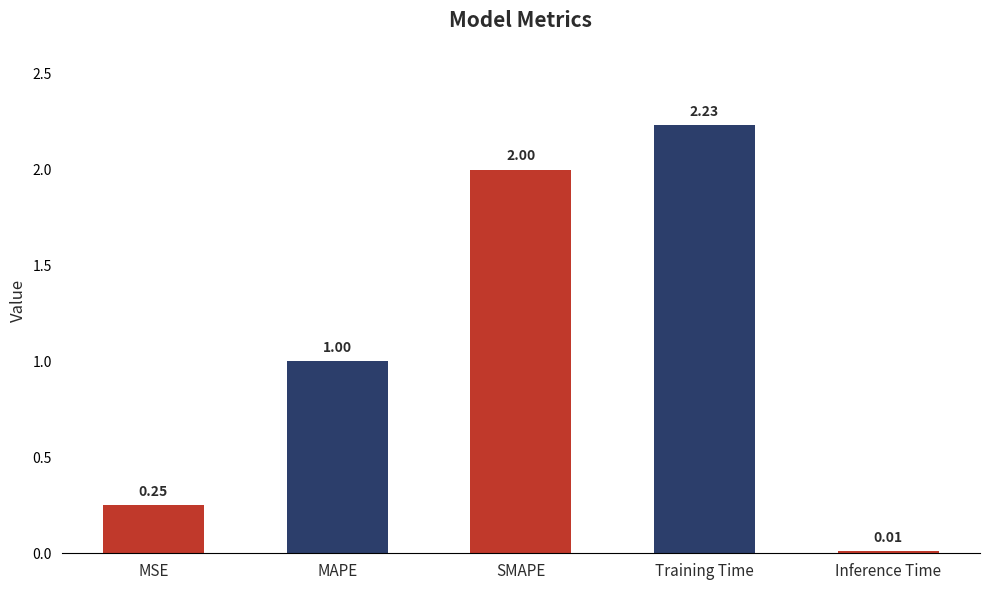

Which label corresponds to the largest value in the chart?

Training Time